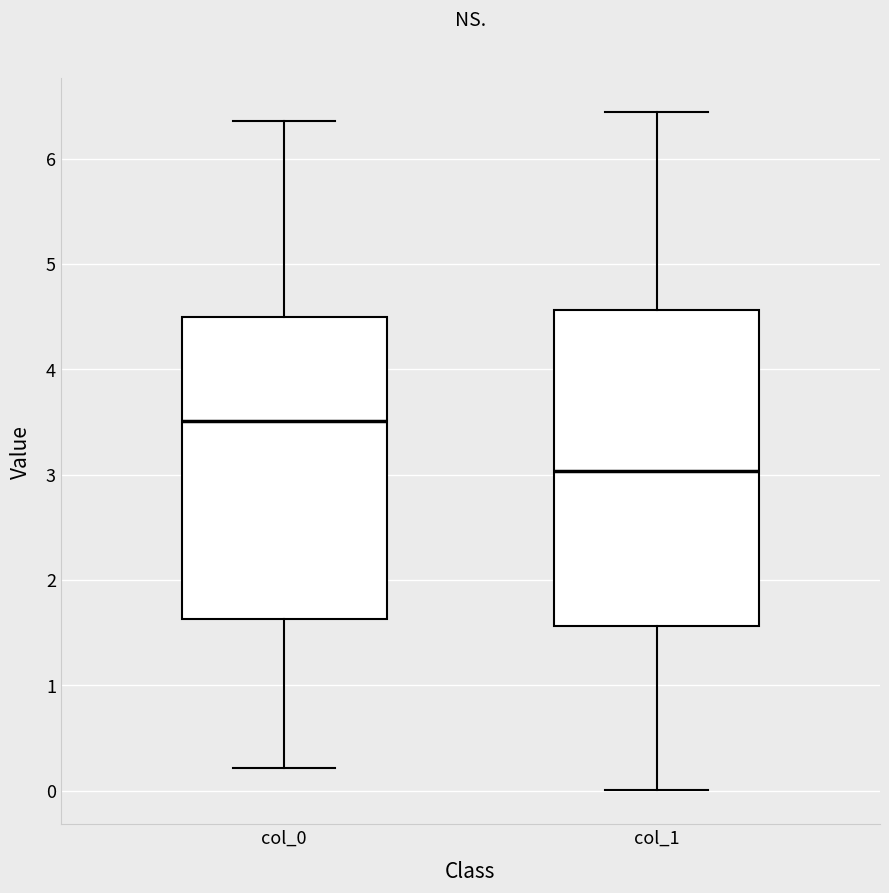

Comparing the boxes themselves (not the whiskers), which one is the tallest?

col_1